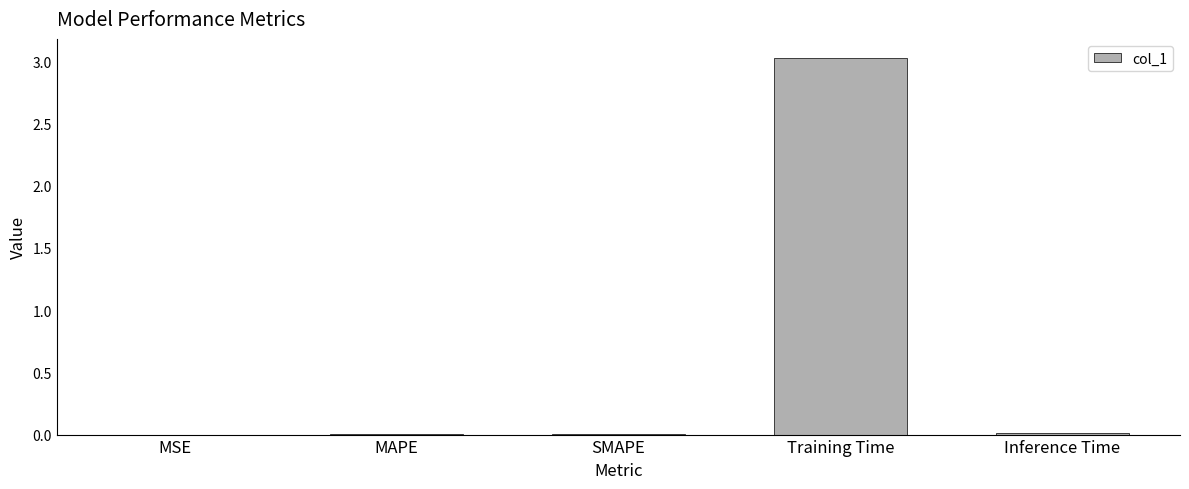

The value at Training Time is 3.0. True or false?

True